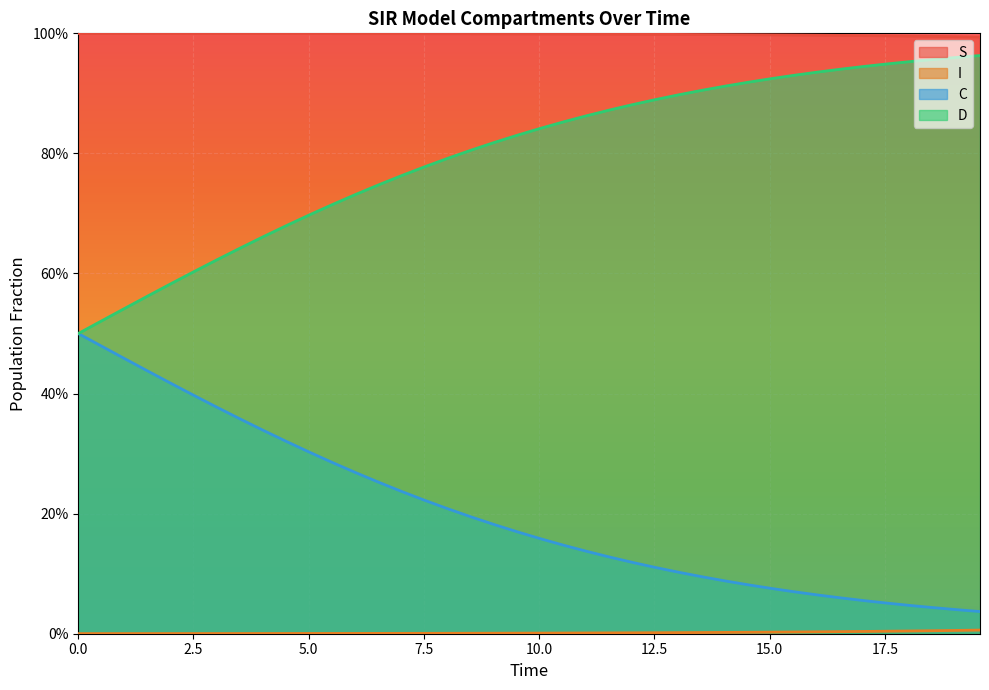

Count the number of data series in this chart.

4